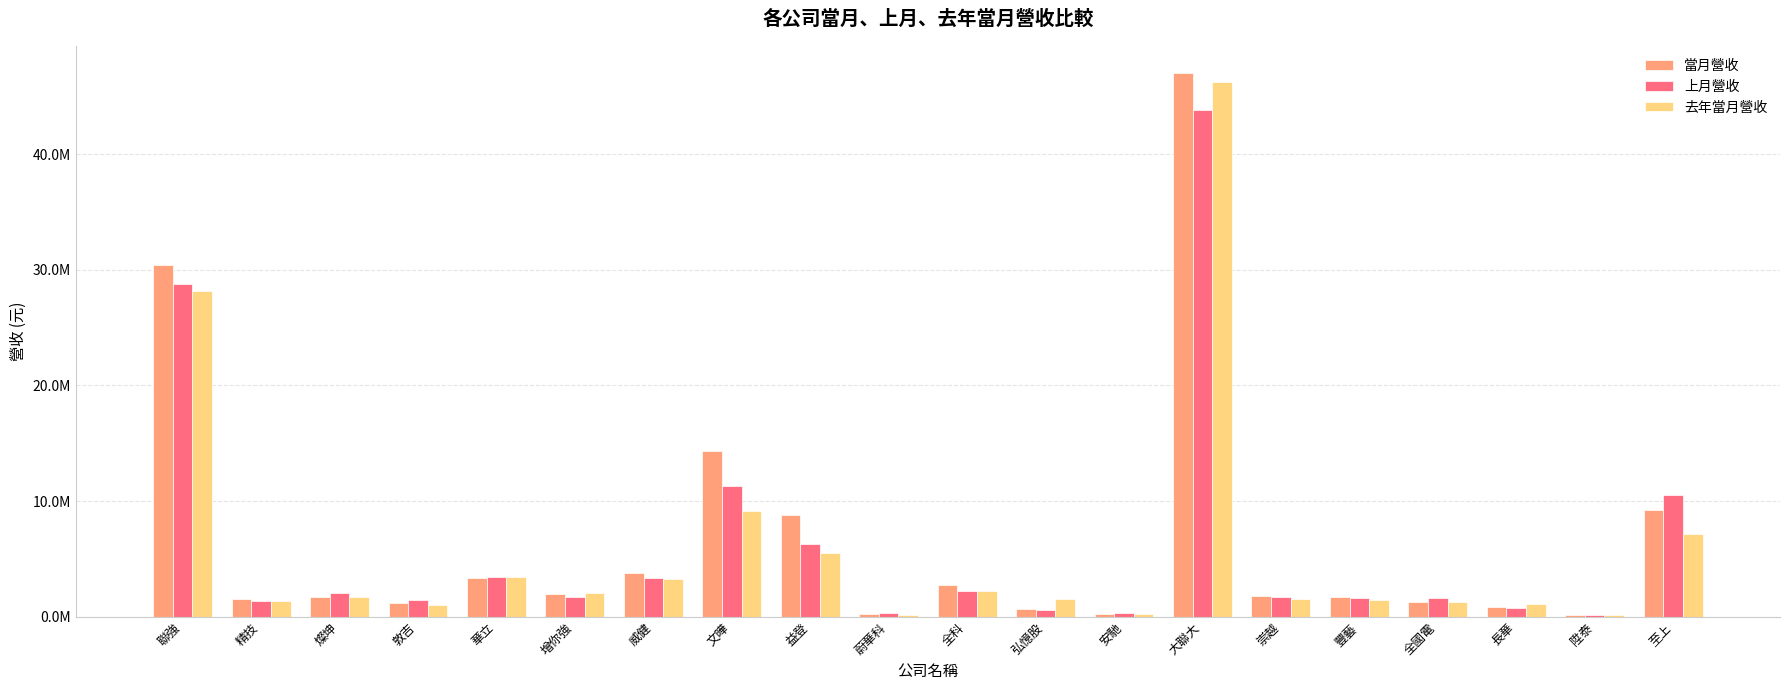

Does the chart contain stacked bars?

No